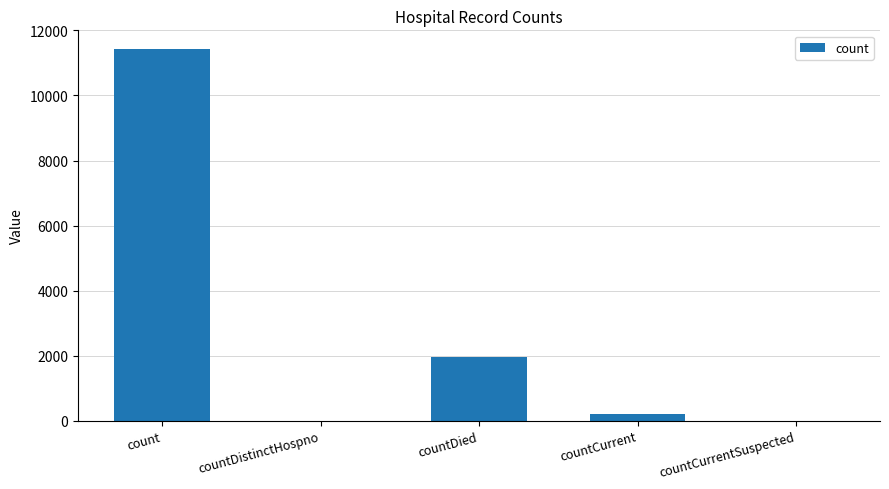

What is the greatest value displayed?

11432